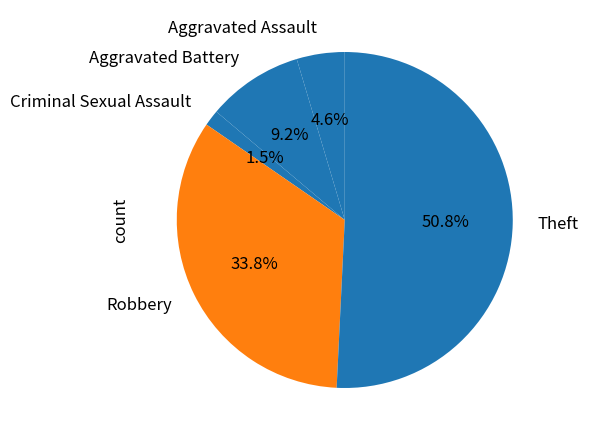

Combined, do Criminal Sexual Assault and Aggravated Assault account for over 50%?

No